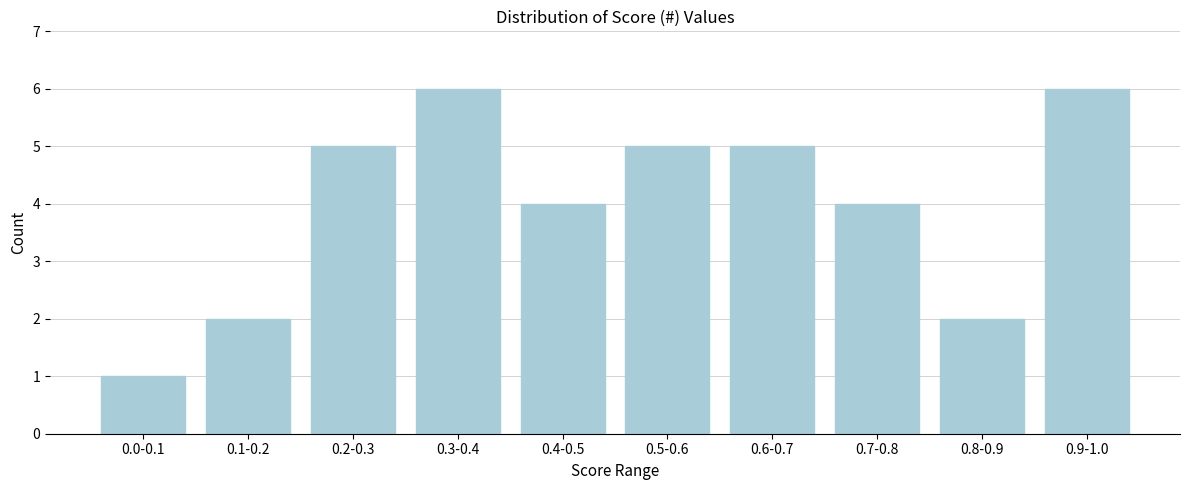

Reading right to left, extract all data points from this chart.

0.9-1.0=6	0.8-0.9=2	0.7-0.8=4	0.6-0.7=5	0.5-0.6=5	0.4-0.5=4	0.3-0.4=6	0.2-0.3=5	0.1-0.2=2	0.0-0.1=1